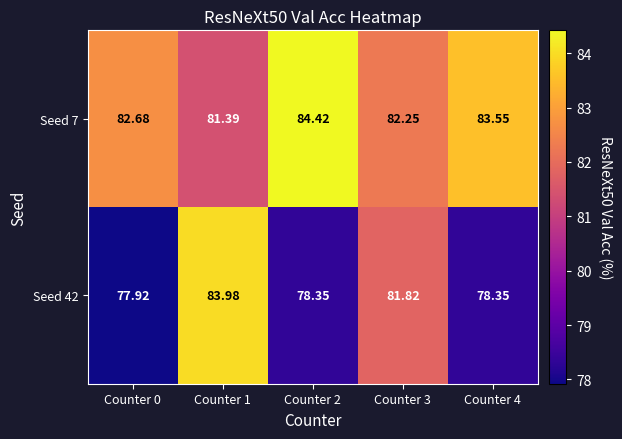

Is the value of Seed 7 at Counter 0 greater than the value of Seed 42 at Counter 3?

Yes